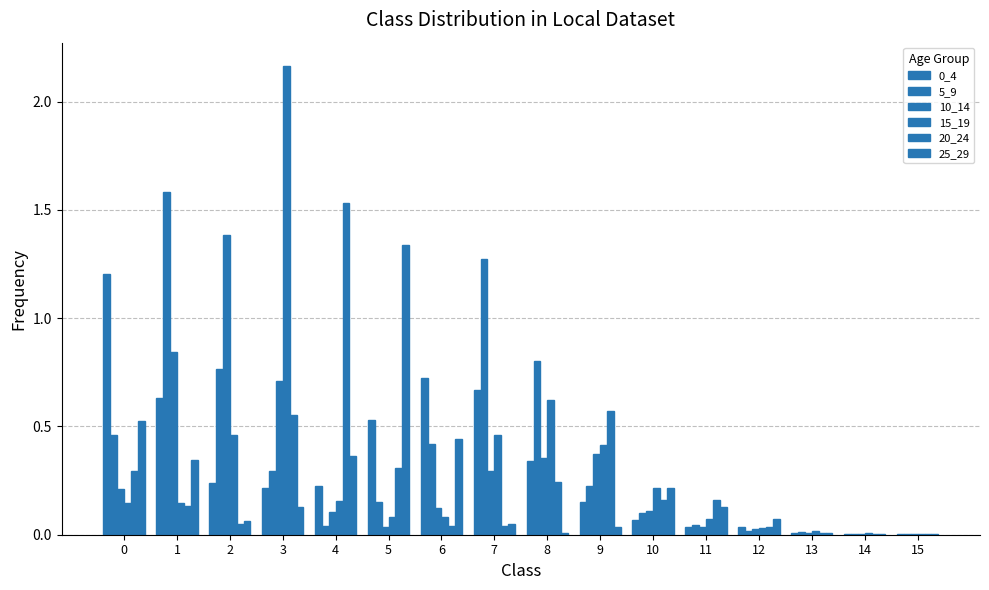

Does the chart contain stacked bars?

No